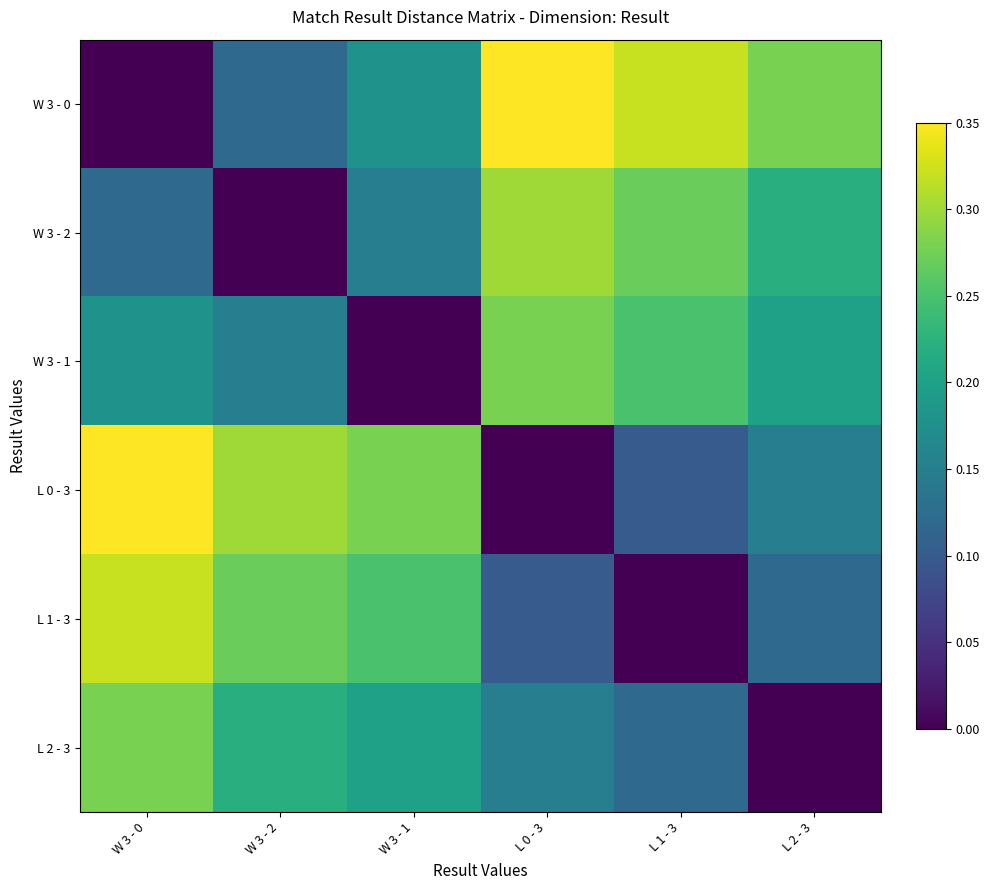

Which has a higher value, W 3 - 0 or L 0 - 3?

L 0 - 3